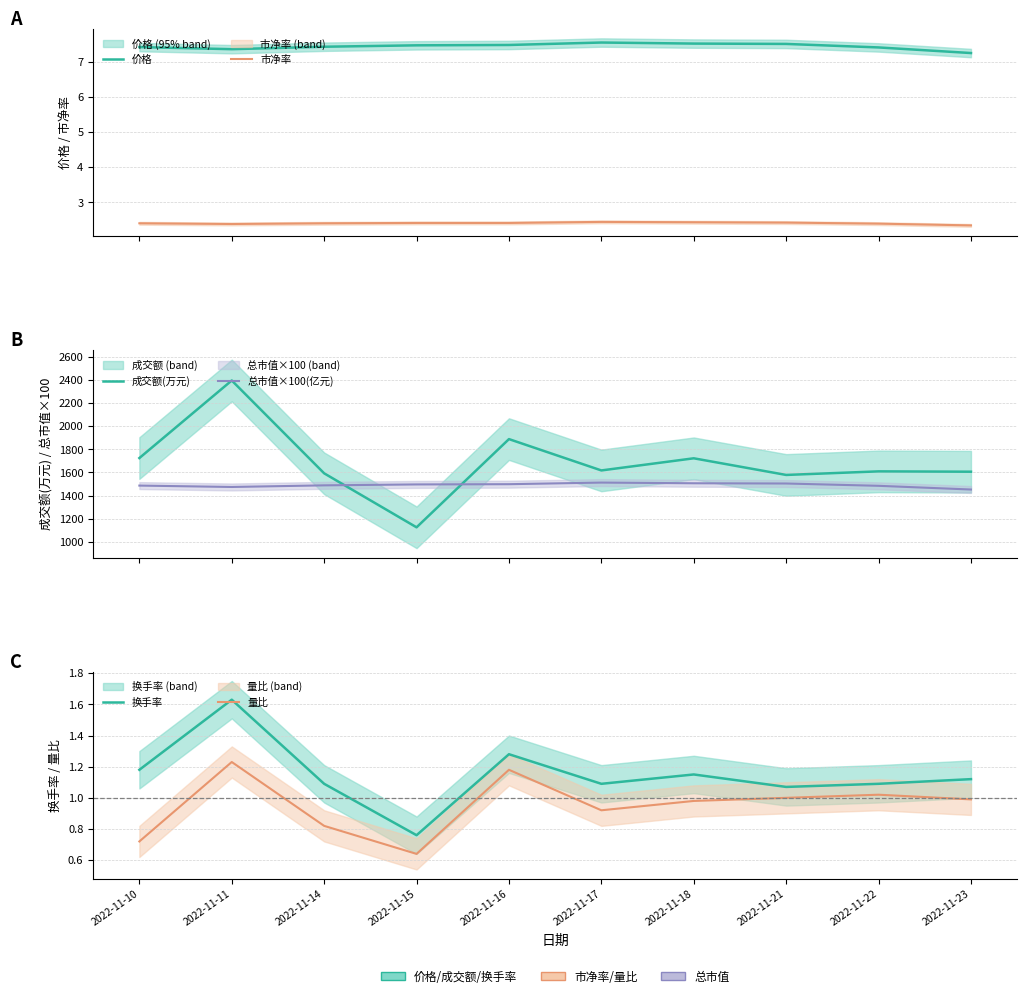

List the labels in order of 成交额(万元) value, largest first.

2022-11-11, 2022-11-16, 2022-11-10, 2022-11-18, 2022-11-17, 2022-11-22, 2022-11-23, 2022-11-14, 2022-11-21, 2022-11-15